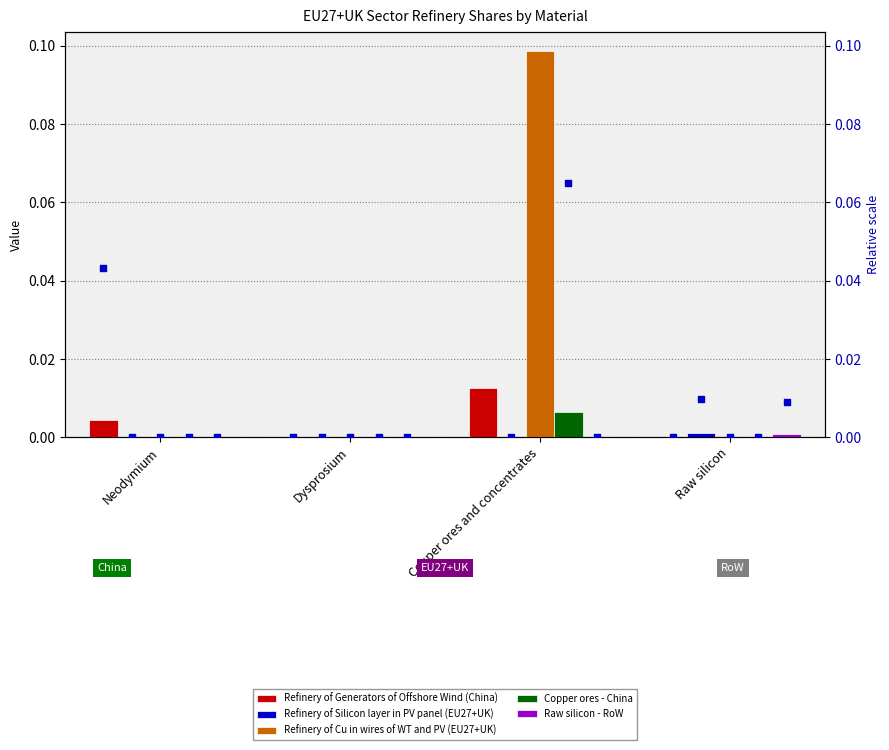

At how many categories does at least one series exceed 0?

3